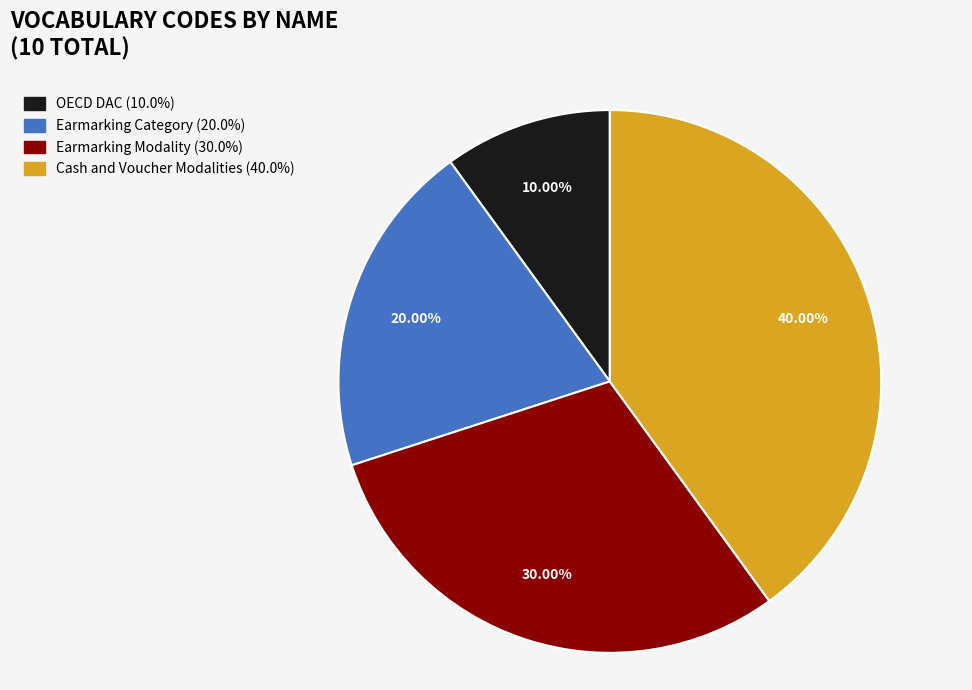

To the nearest percent, what is the average slice percentage?

25%